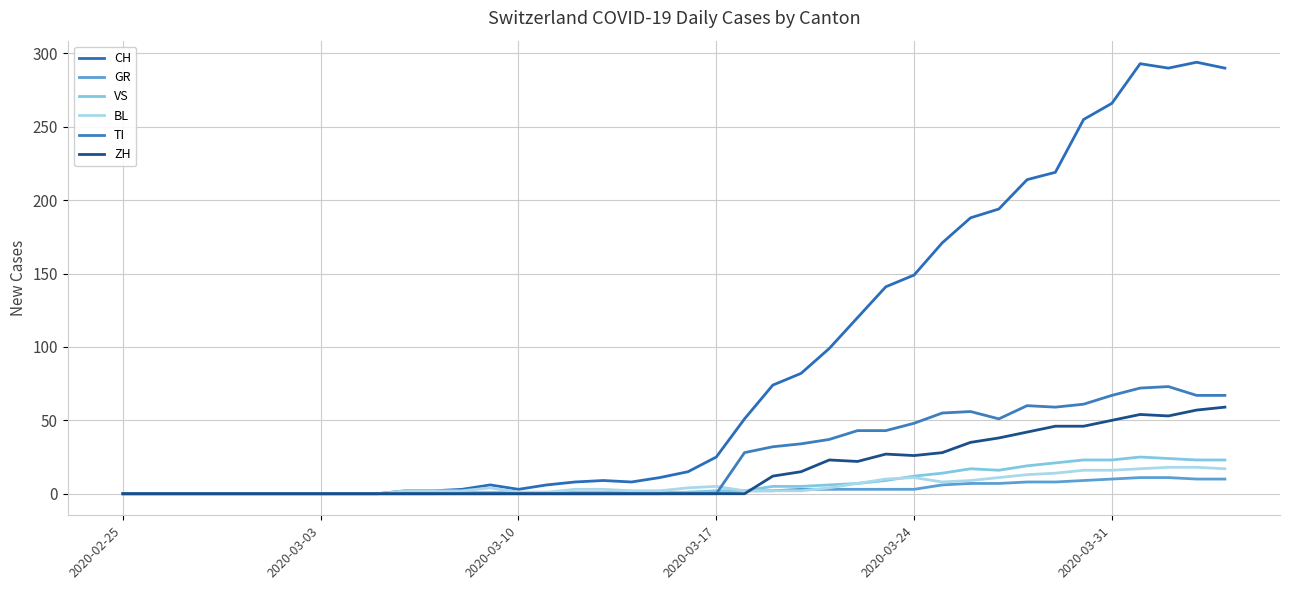

What is the value of the TI point at the 28th from the left?

43